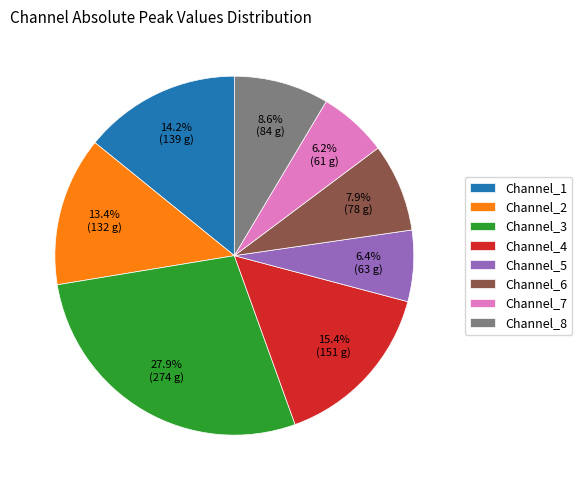

How much of the chart is everything except Channel_2?

86.6%